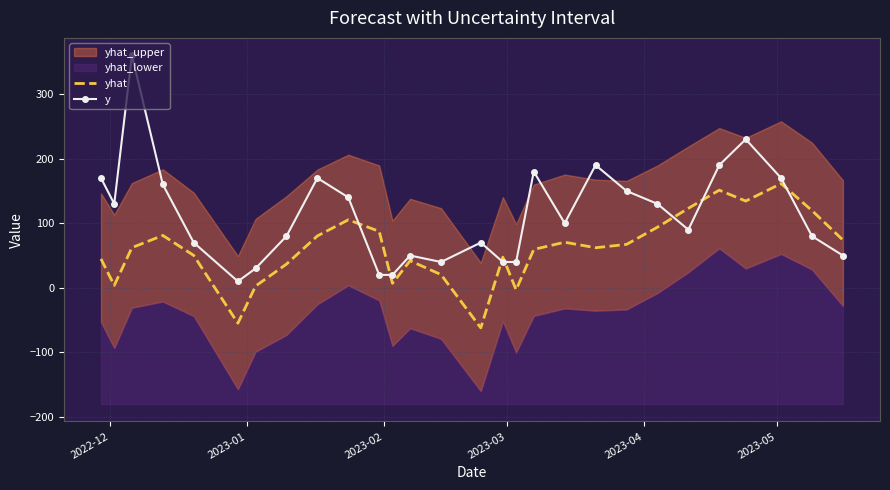

Which series ends up on top after the final intersection of y and yhat?

yhat